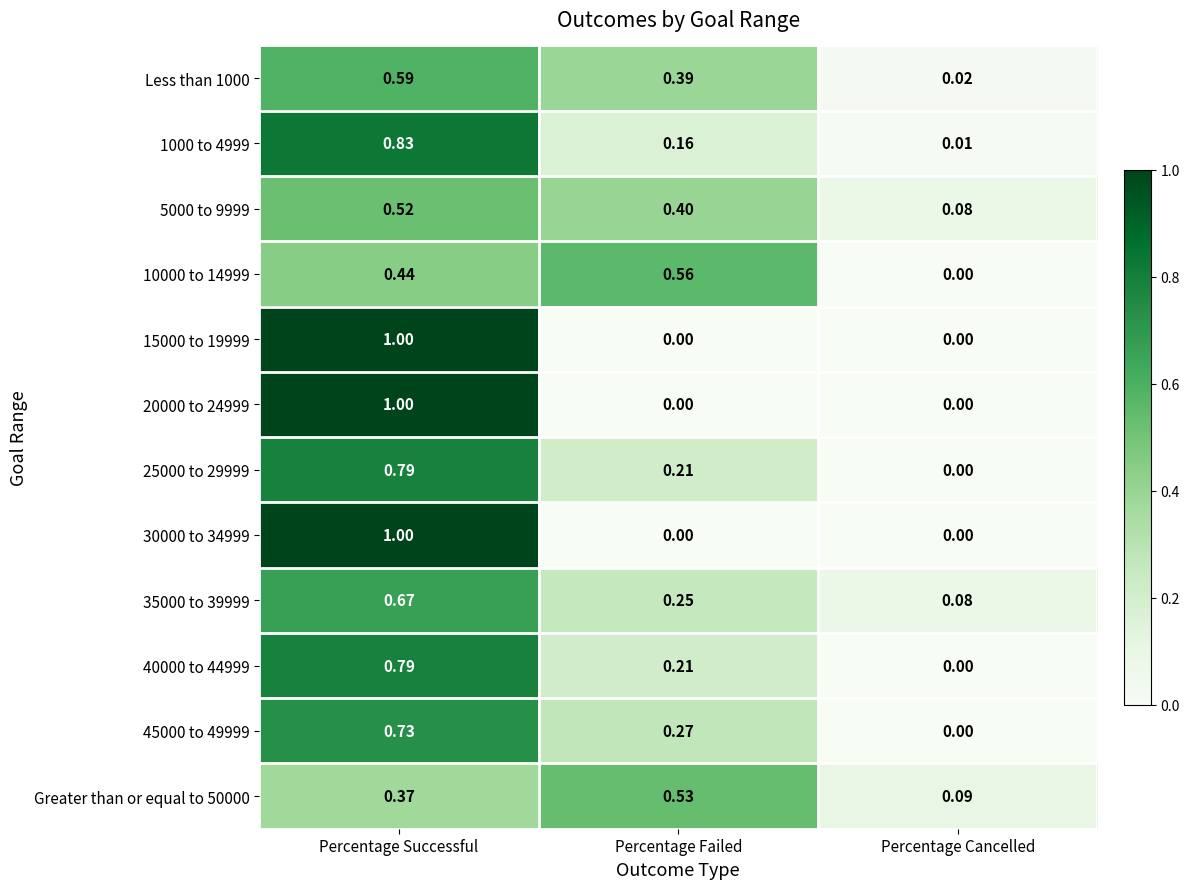

List the labels in order of Greater than or equal to 50000 value, largest first.

Percentage Failed, Percentage Successful, Percentage Cancelled